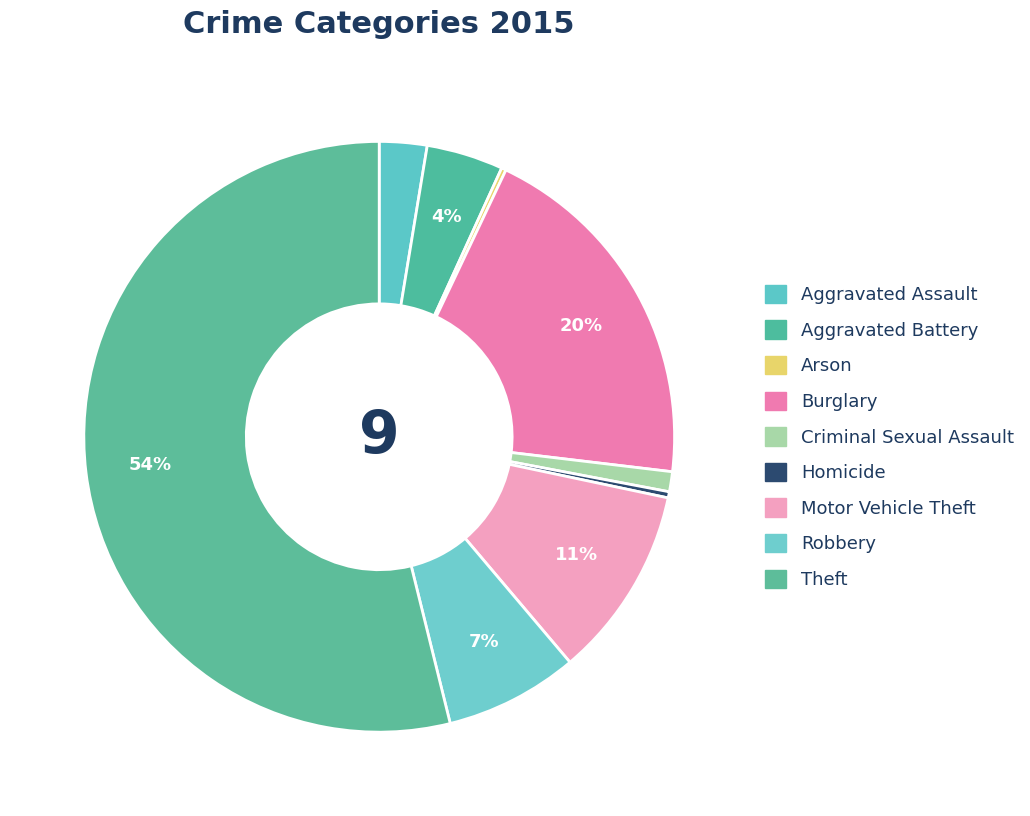

What percentage is the Criminal Sexual Assault slice, to the nearest percent?

1%